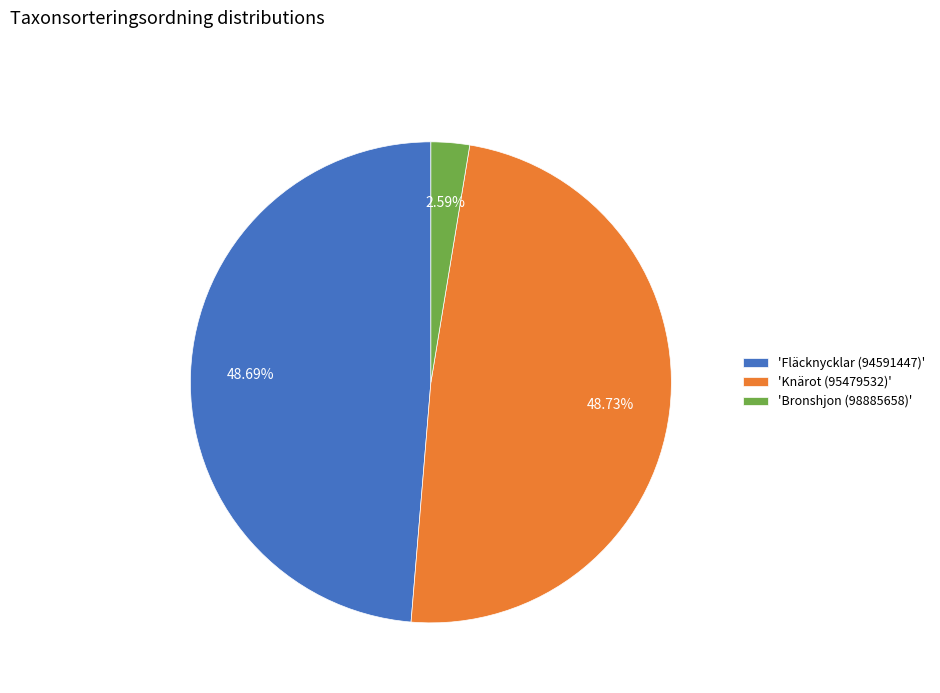

How many segments does this pie chart have?

3